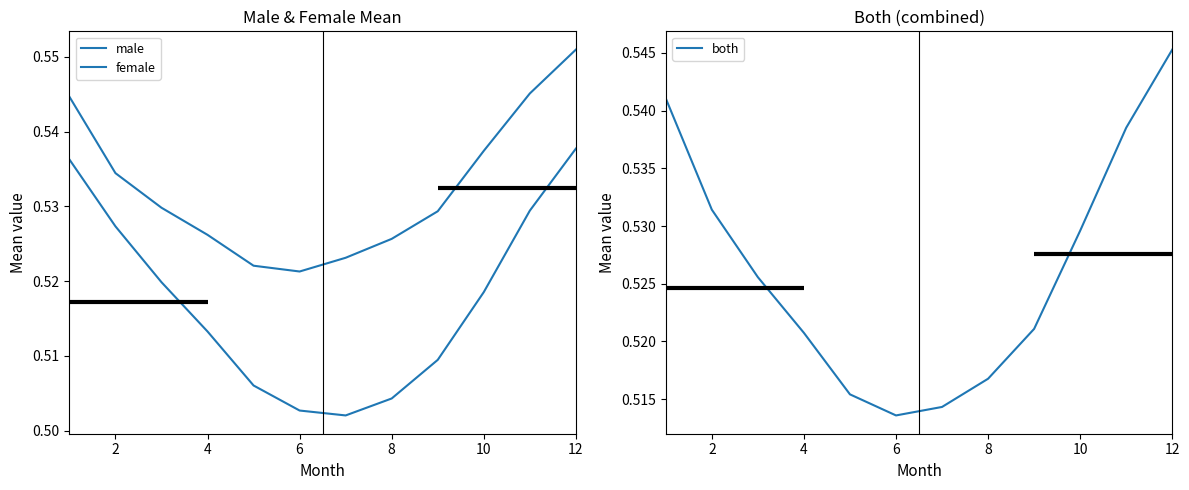

The both series shows 0.8 at 10. True or false?

False